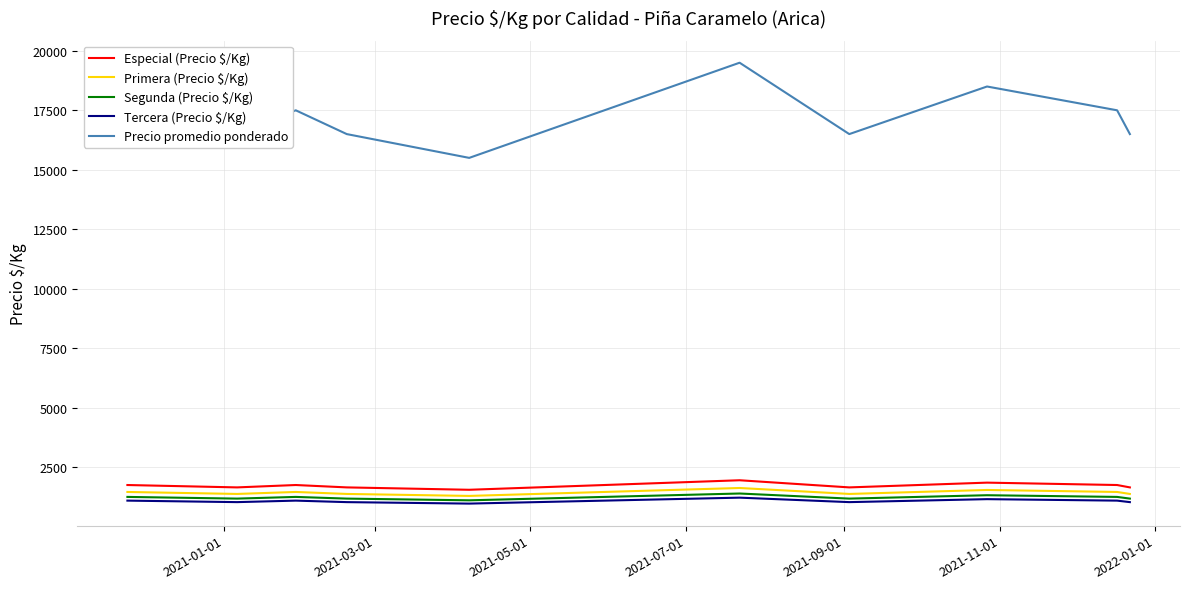

What is the average value of the Segunda (Precio $/Kg) series?

1229